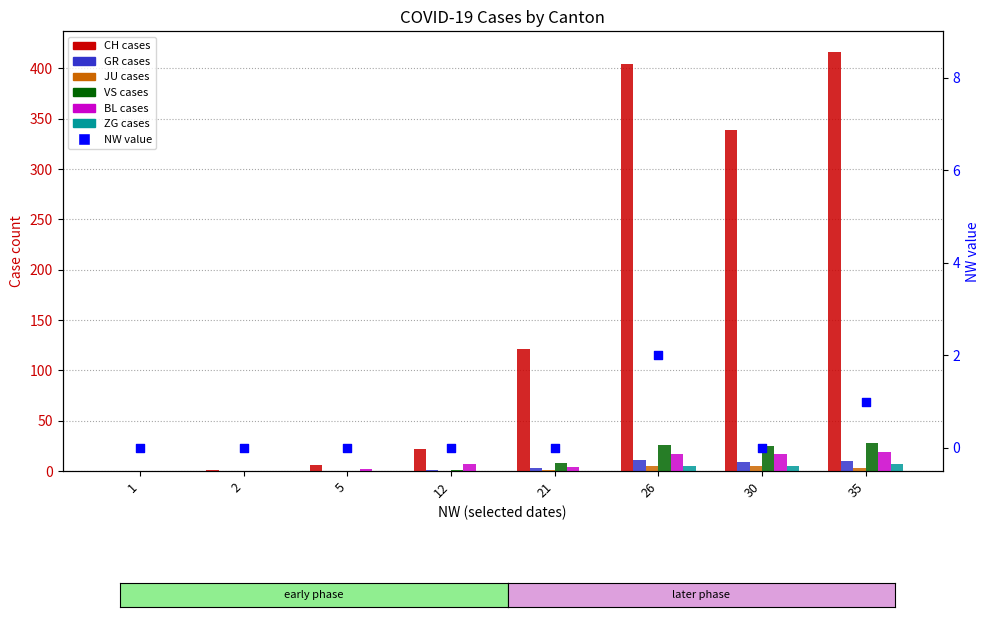

Which series contains the highest Y value?

CH